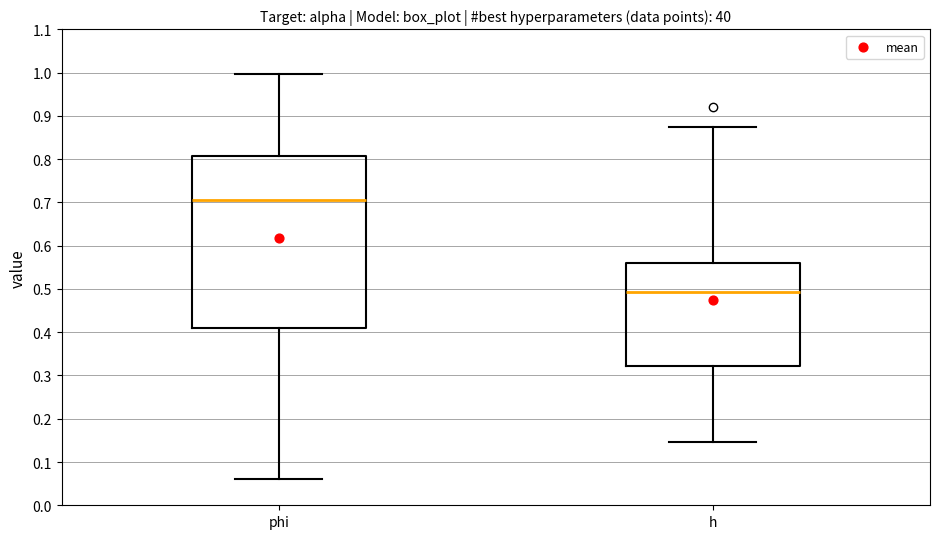

Reading left to right, read every box against the y-axis: the position of its median line, the range the box covers, and the ends of its whiskers. The values are not printed on the chart, so give them approximately, as read against the axis.

phi: median 0.70, box 0.41 to 0.81, whiskers 0.06 to 1.00
h: median 0.49, box 0.32 to 0.56, whiskers 0.15 to 0.88